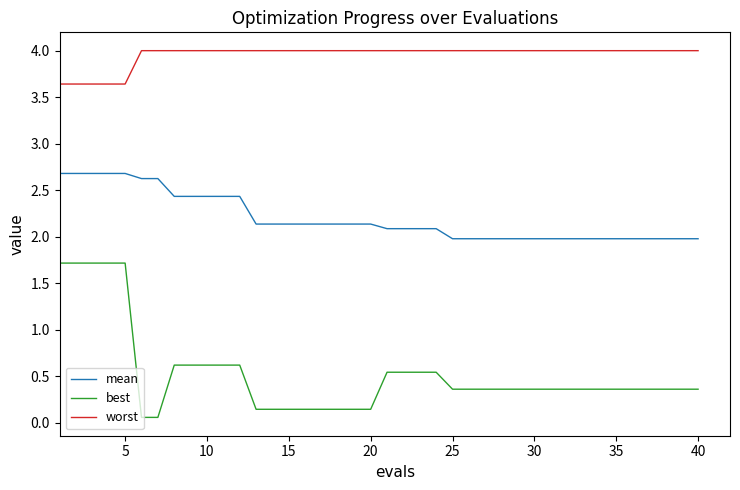

True or false: worst and best cross at least once.

False